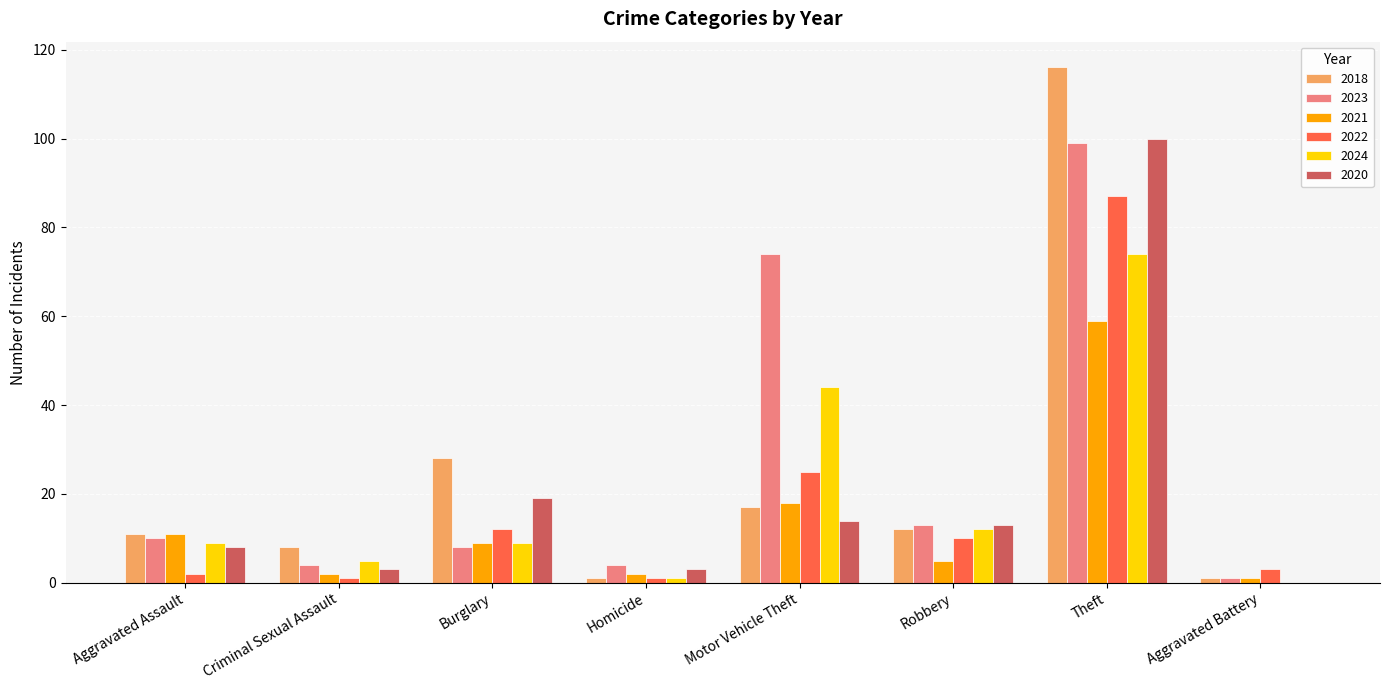

What is the sum of all 2018 values?

194